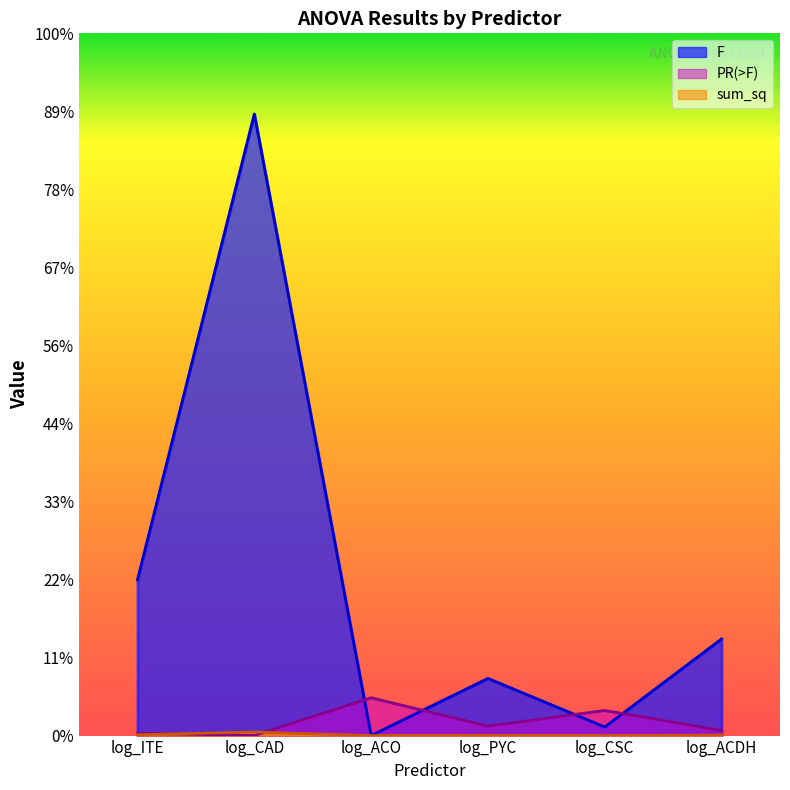

Is the value of PR(>F) at log_ACO greater than the value of F at log_PYC?

No